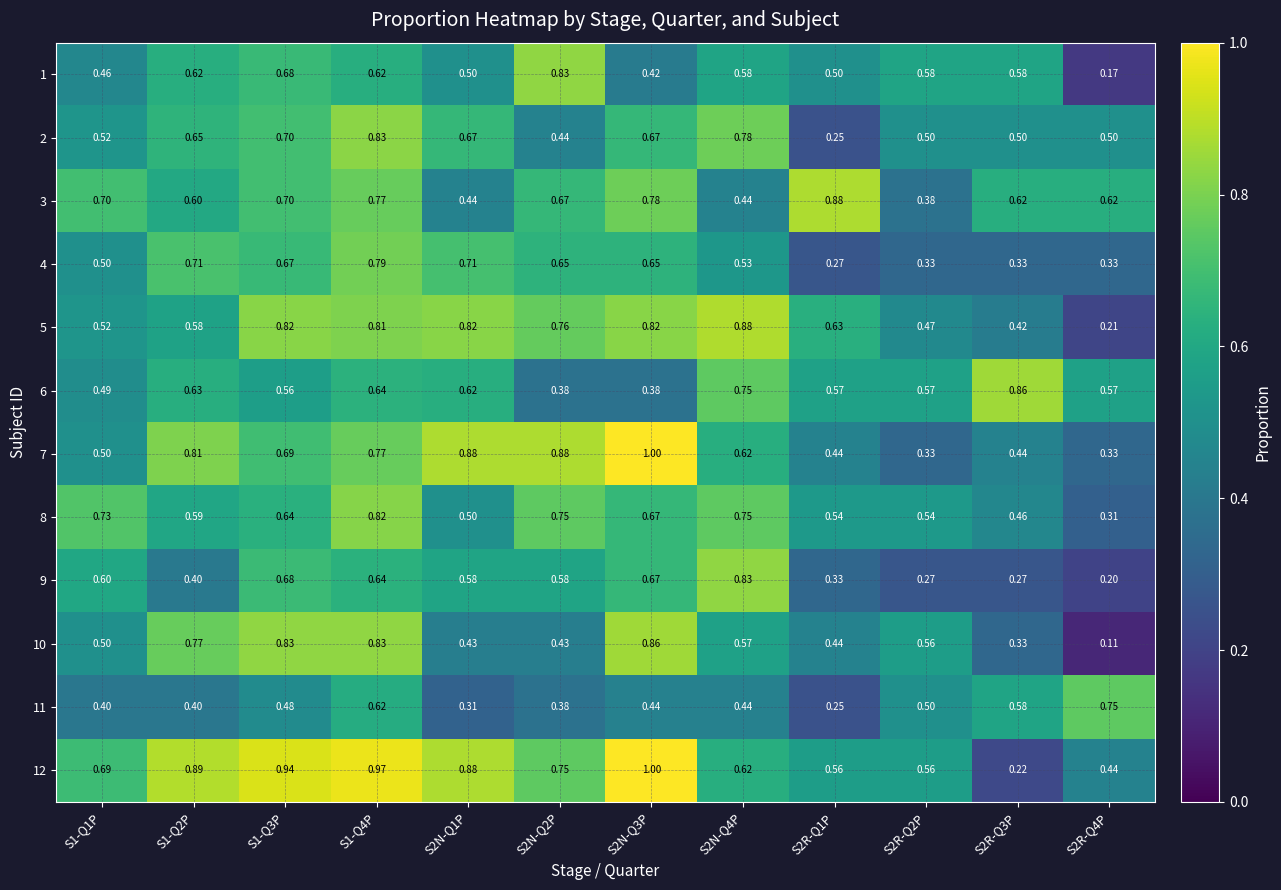

At which category does the chart reach its minimum across all series?

S2R-Q4P